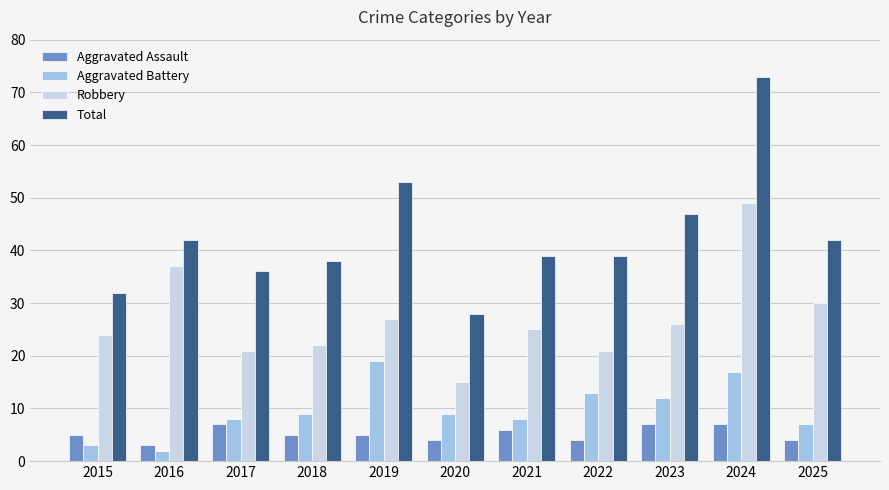

At 2022, list the series in order from largest to smallest.

Total, Robbery, Aggravated Battery, Aggravated Assault